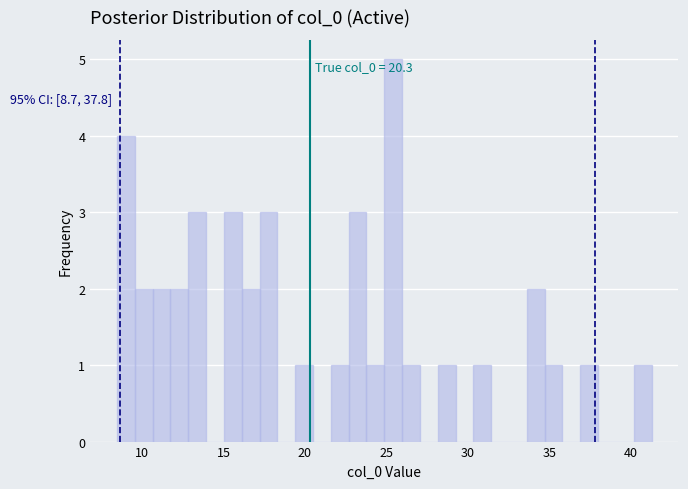

Around what value on the x-axis is the tallest bar? Give the approximate position of its centre, as read against the axis.

25.5